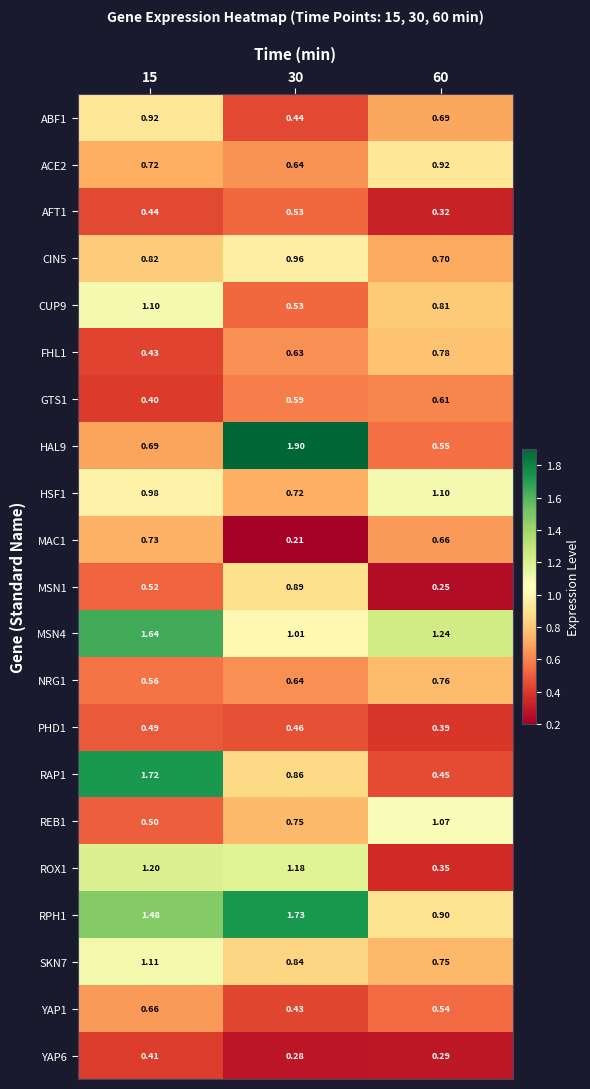

Is the value of ABF1 at 15 greater than the value of RAP1 at 30?

Yes